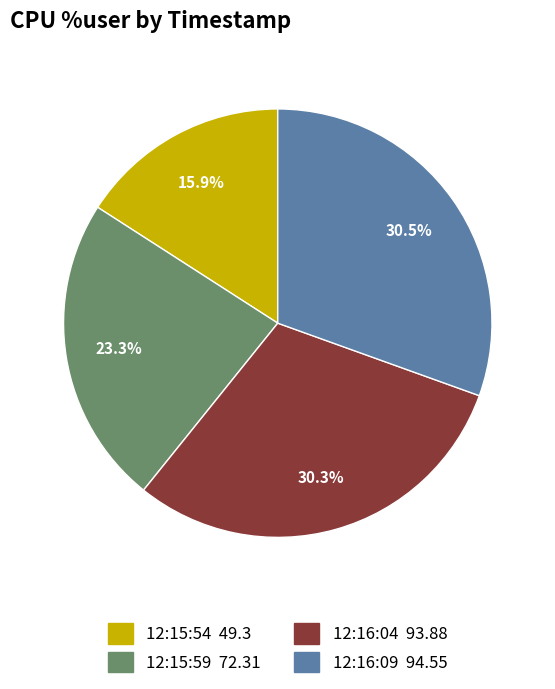

The 12:16:04 slice represents 22% of the pie. True or false?

False